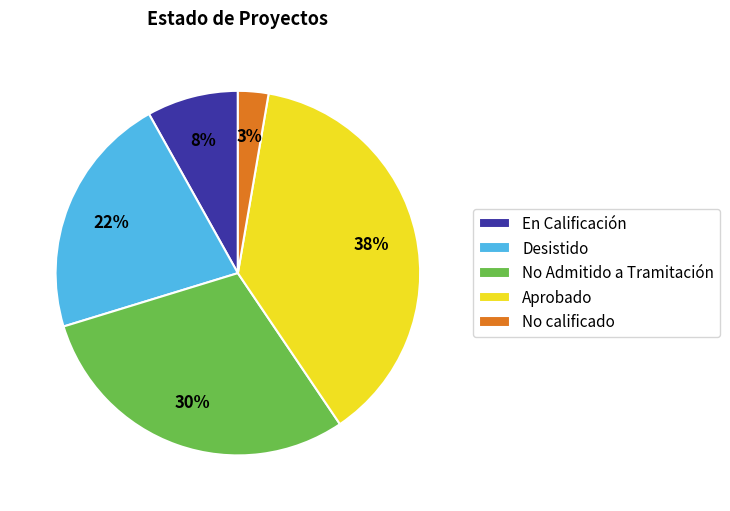

Do Aprobado and No Admitido a Tramitación together represent more than half of the pie?

Yes